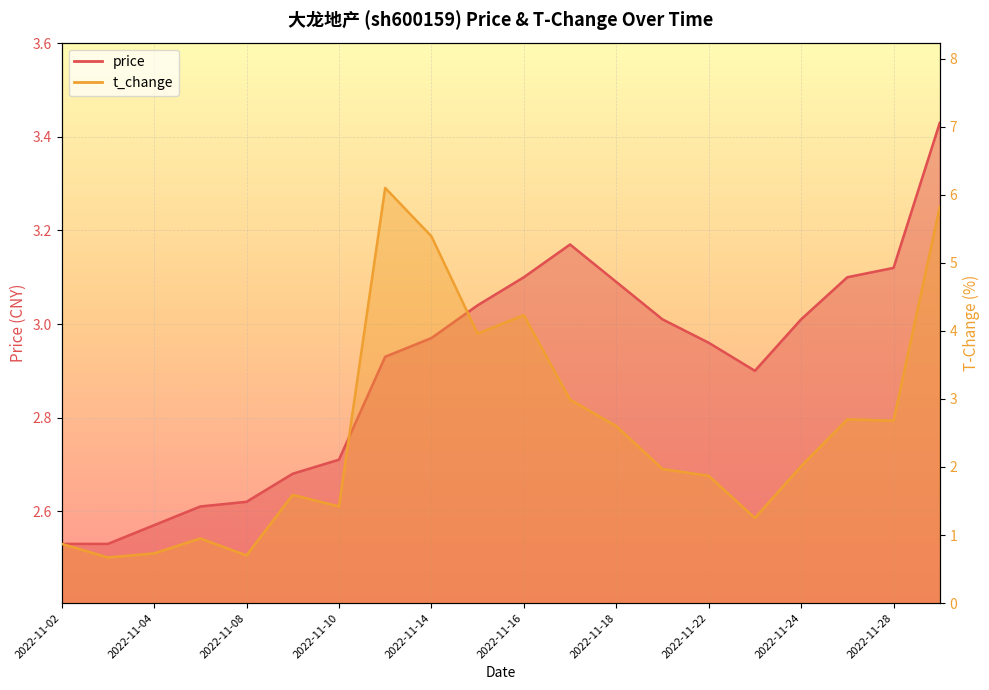

At which category does the chart reach its minimum across all series?

2022-11-03